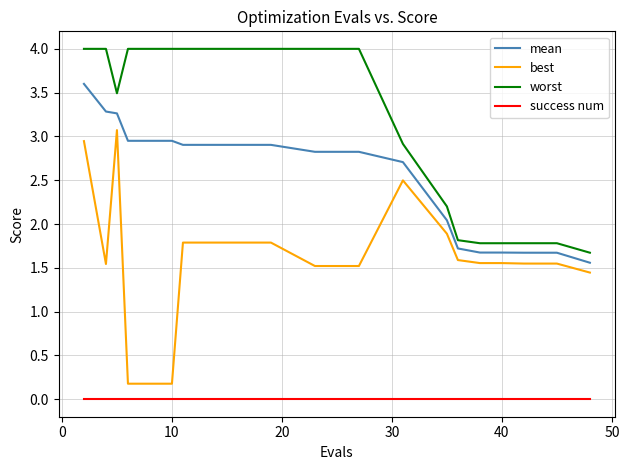

What is the highest value of the worst series?

4.0